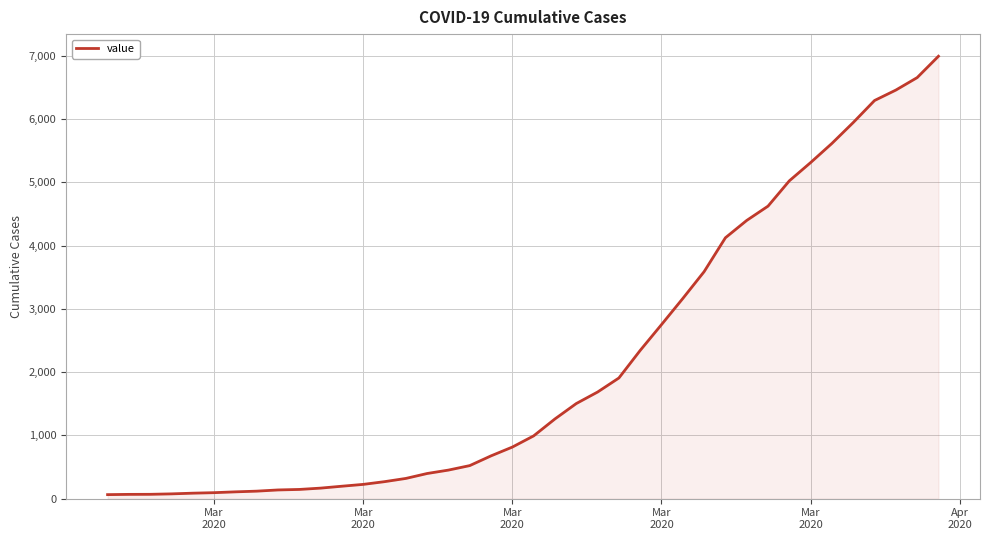

What is the smallest value displayed?

64